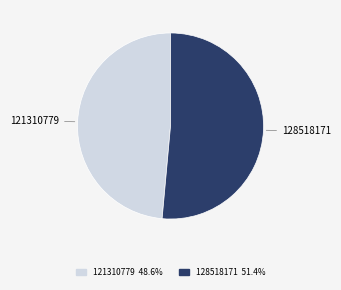

Do 121310779 and 128518171 together represent more than half of the pie?

Yes